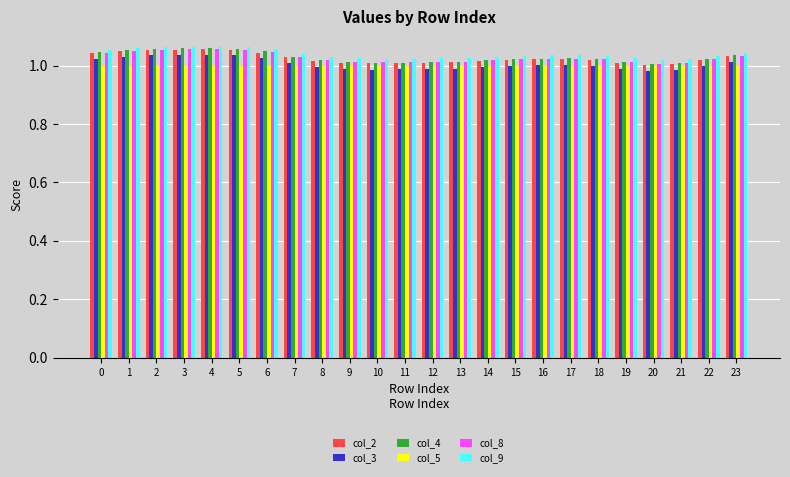

How many categories are shown in the chart?

24